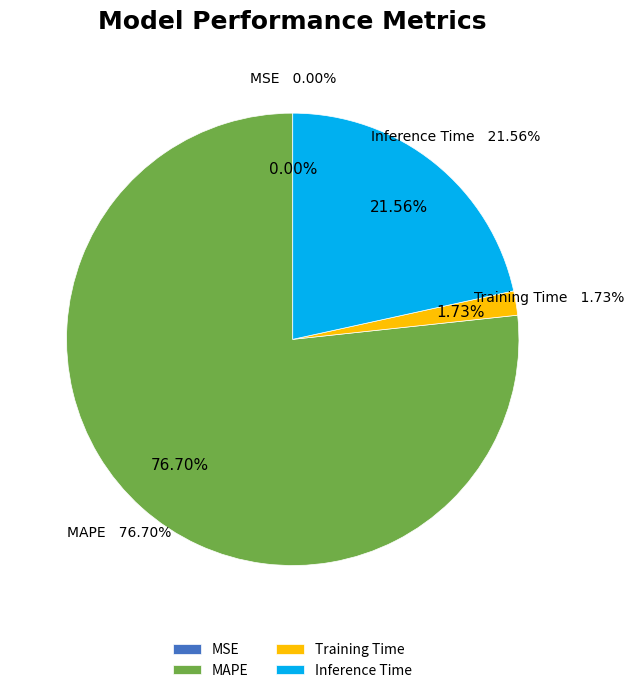

Rank the categories by value from lowest to highest.

MSE, Training Time, Inference Time, MAPE